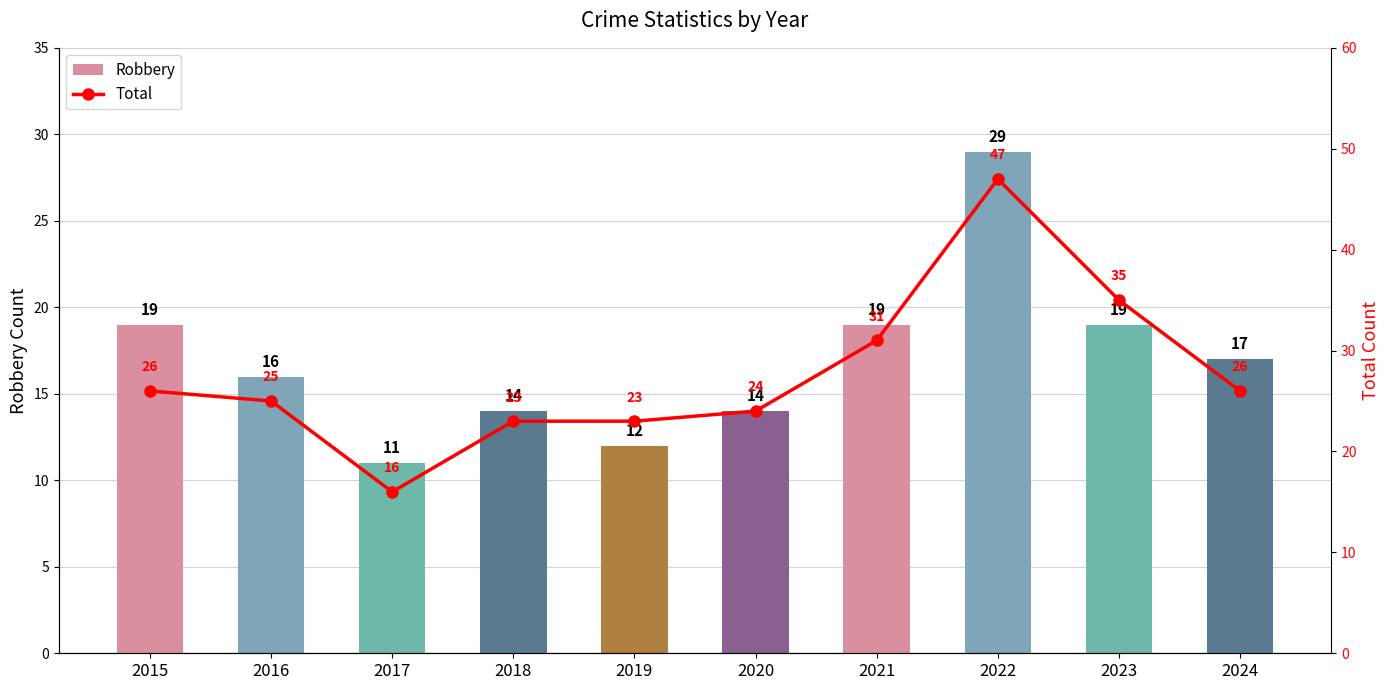

Which category has the highest value in the Total series?

2022